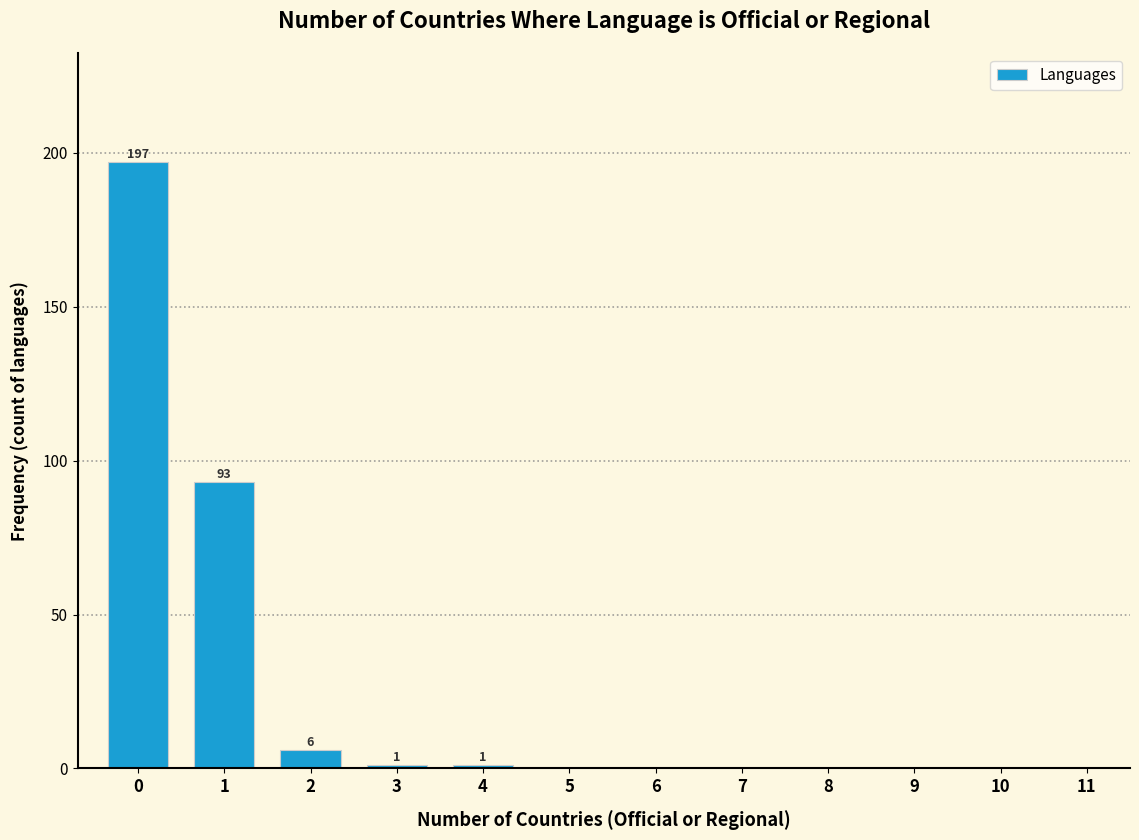

Reading left to right, extract all data points from this chart.

0=197	1=93	2=6	3=1	4=1	5=0	6=0	7=0	8=0	9=0	10=0	11=0